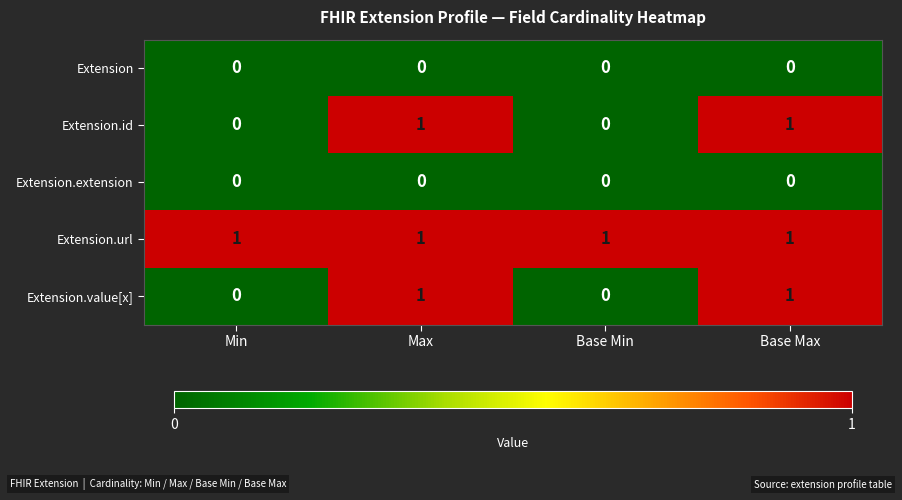

Reading left to right, list all the values displayed in this chart.

Extension: Min=0	Max=0	Base Min=0	Base Max=0
Extension.id: Min=0	Max=1	Base Min=0	Base Max=1
Extension.extension: Min=0	Max=0	Base Min=0	Base Max=0
Extension.url: Min=1	Max=1	Base Min=1	Base Max=1
Extension.value[x]: Min=0	Max=1	Base Min=0	Base Max=1